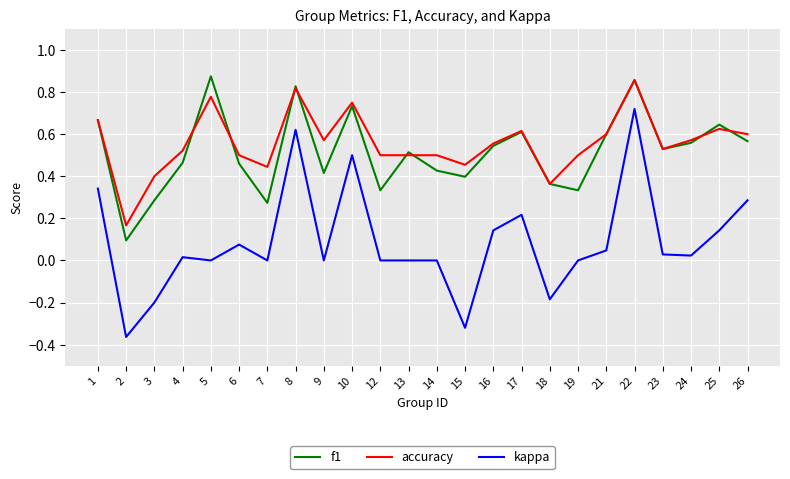

The value of f1 at 22 is 1.2. True or false?

False